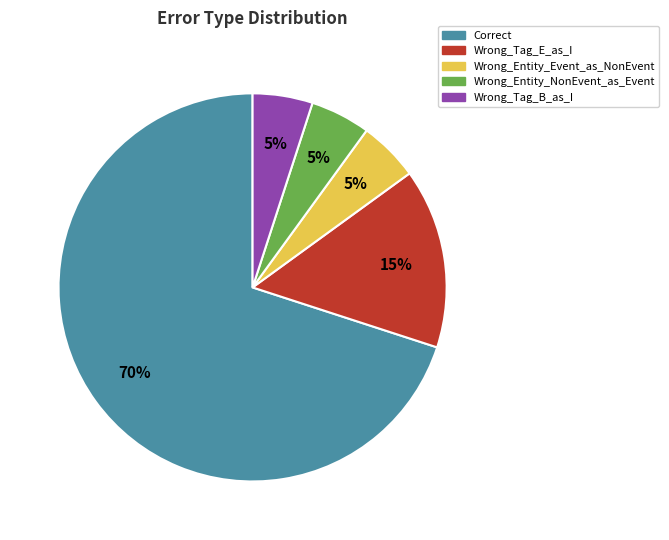

How many slices are in this pie chart?

5